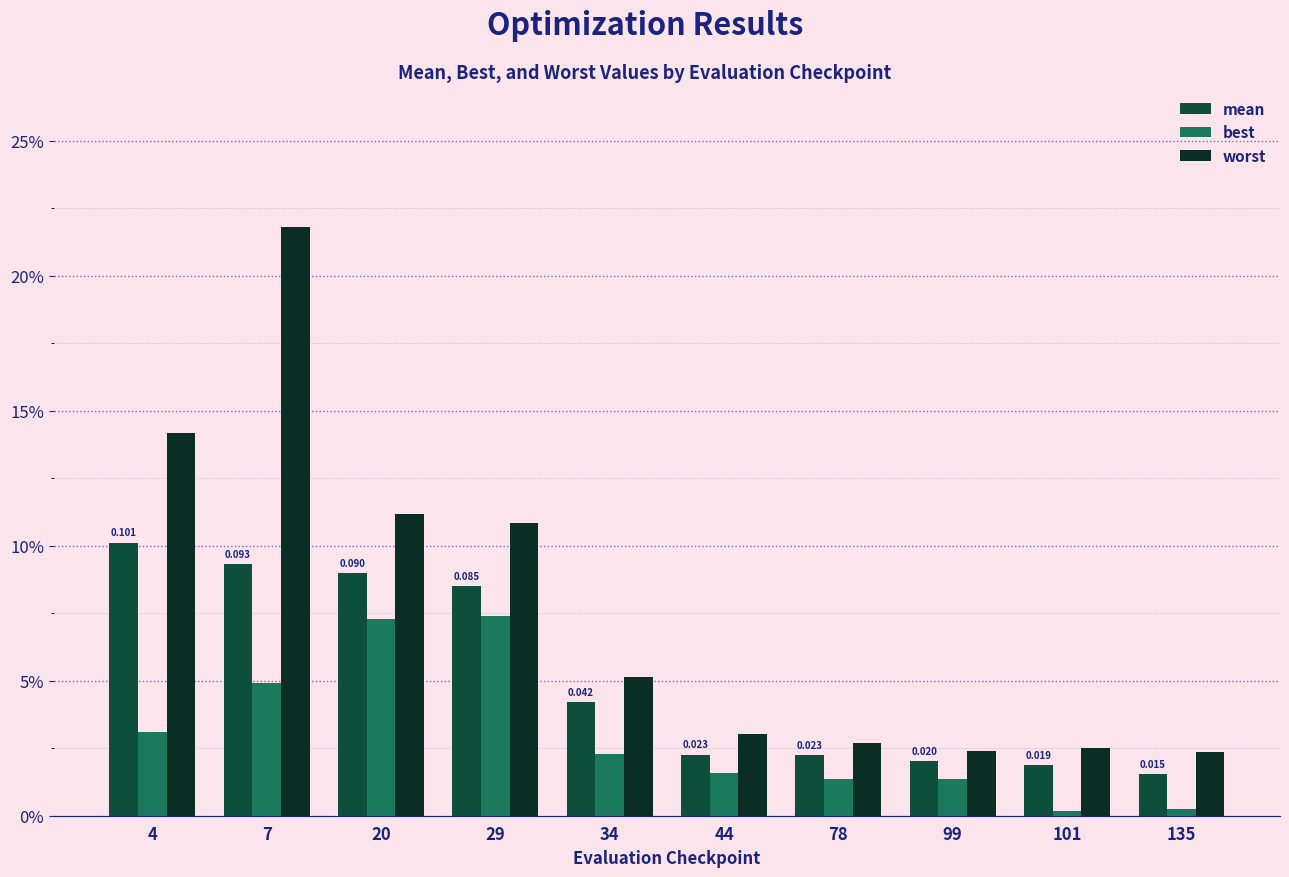

Which series has the largest total across all categories?

worst